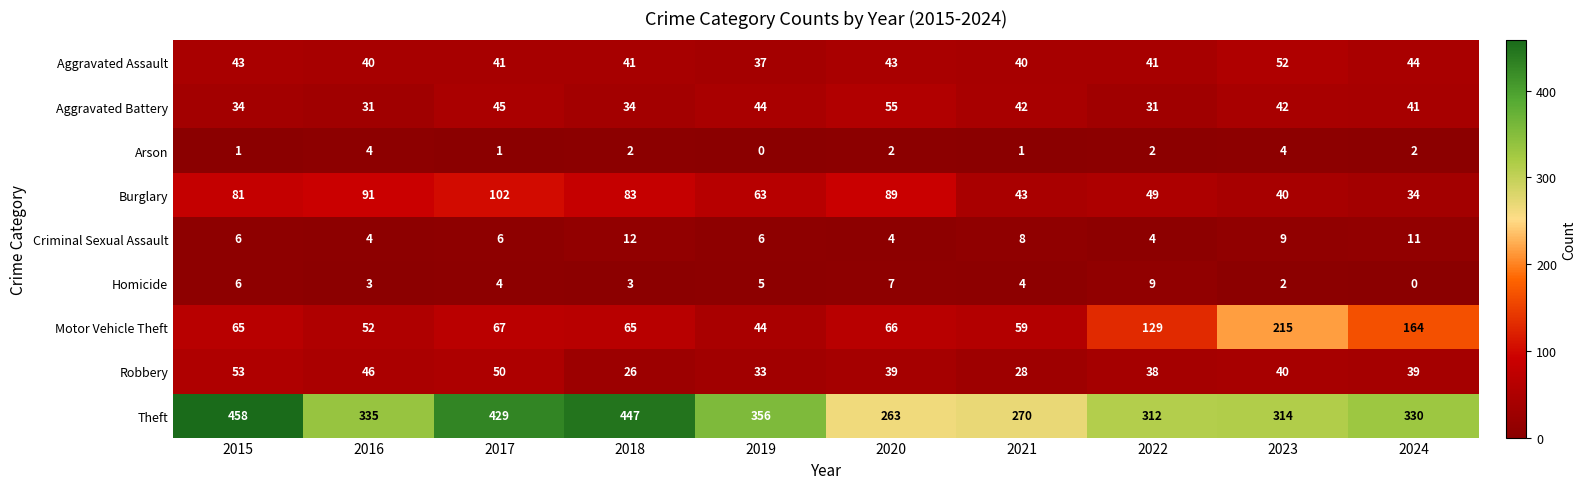

Rank the series at 2022 from highest to lowest value.

Theft, Motor Vehicle Theft, Burglary, Aggravated Assault, Robbery, Aggravated Battery, Homicide, Criminal Sexual Assault, Arson